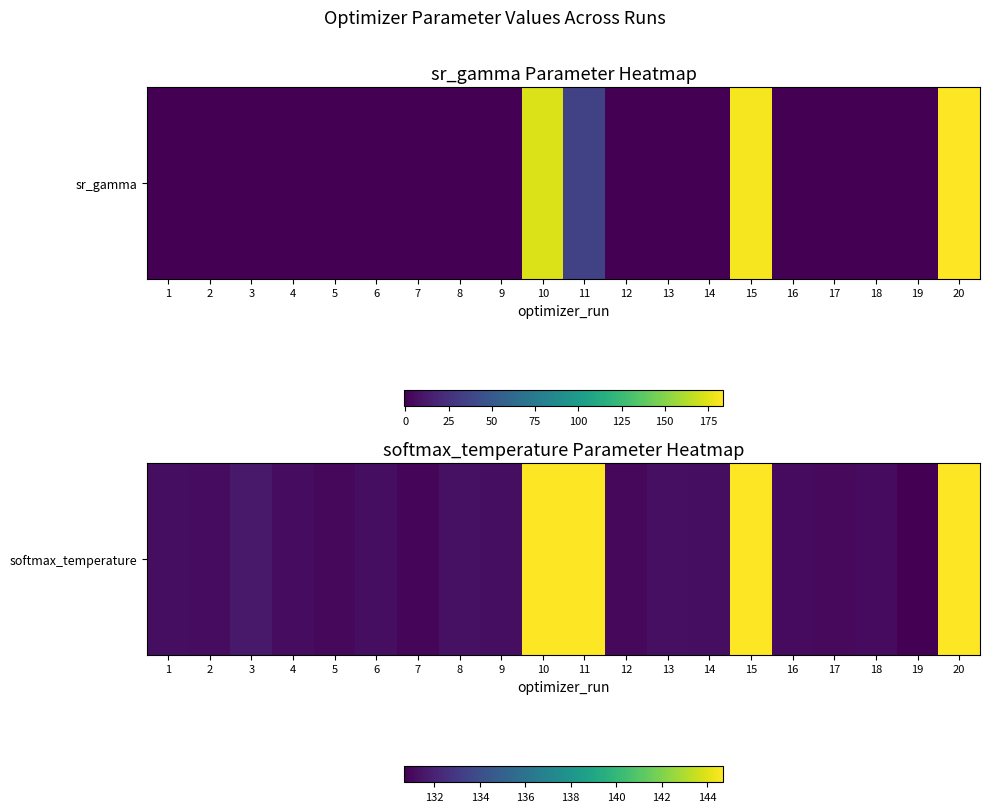

The chart shows a value of 77.5 at 16. True or false?

False